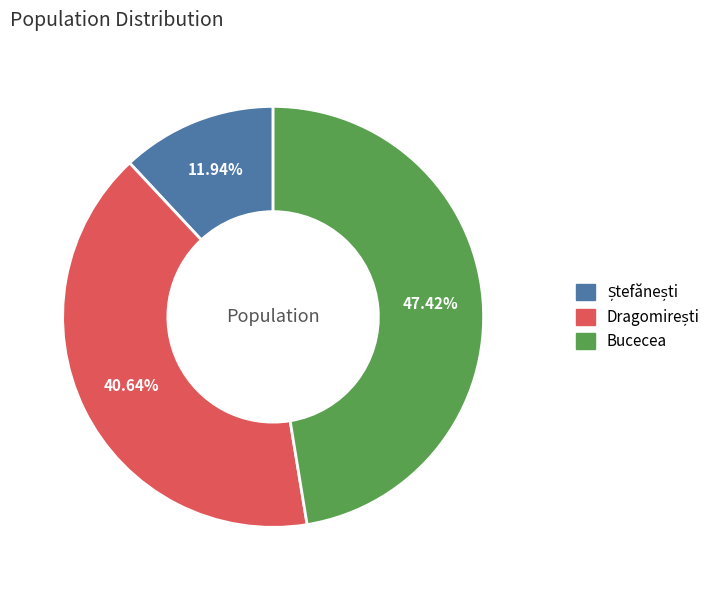

To the nearest percent, what is the difference between the largest and smallest slice percentages?

35%